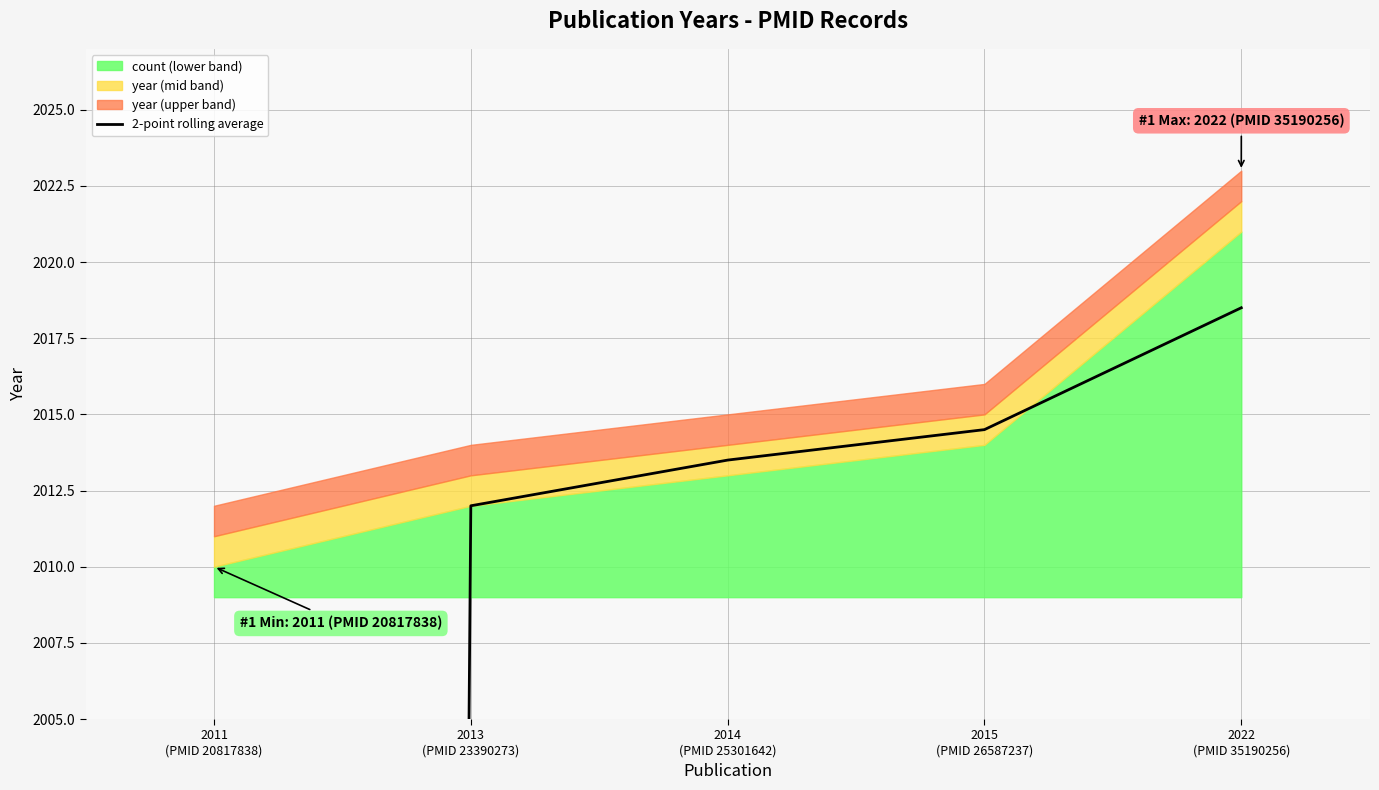

What is the difference between the maximum and minimum values?

1013.0